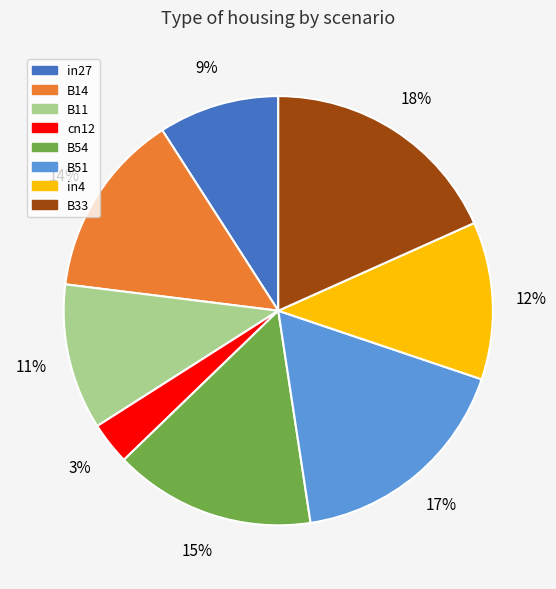

Which category has the smallest portion of the pie?

cn12